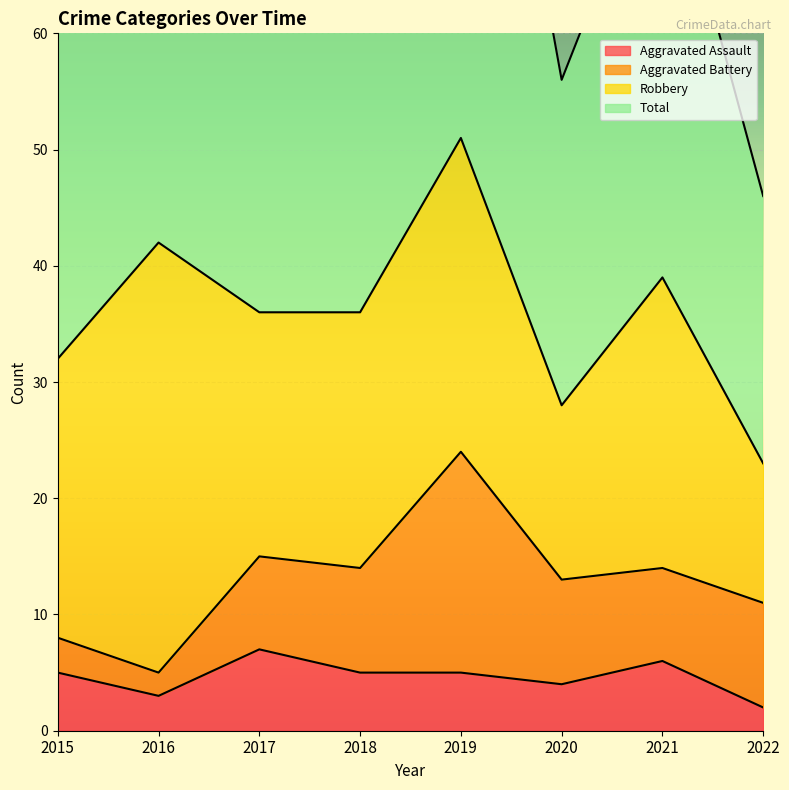

What is the value of the Total point at the 6th from the left?

56